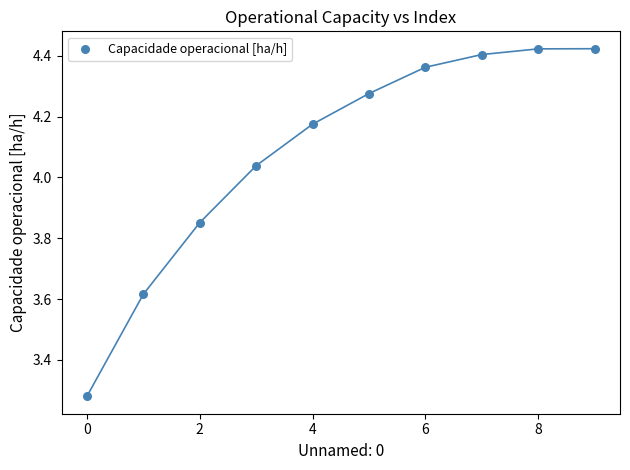

What is the average Y value?

4.1